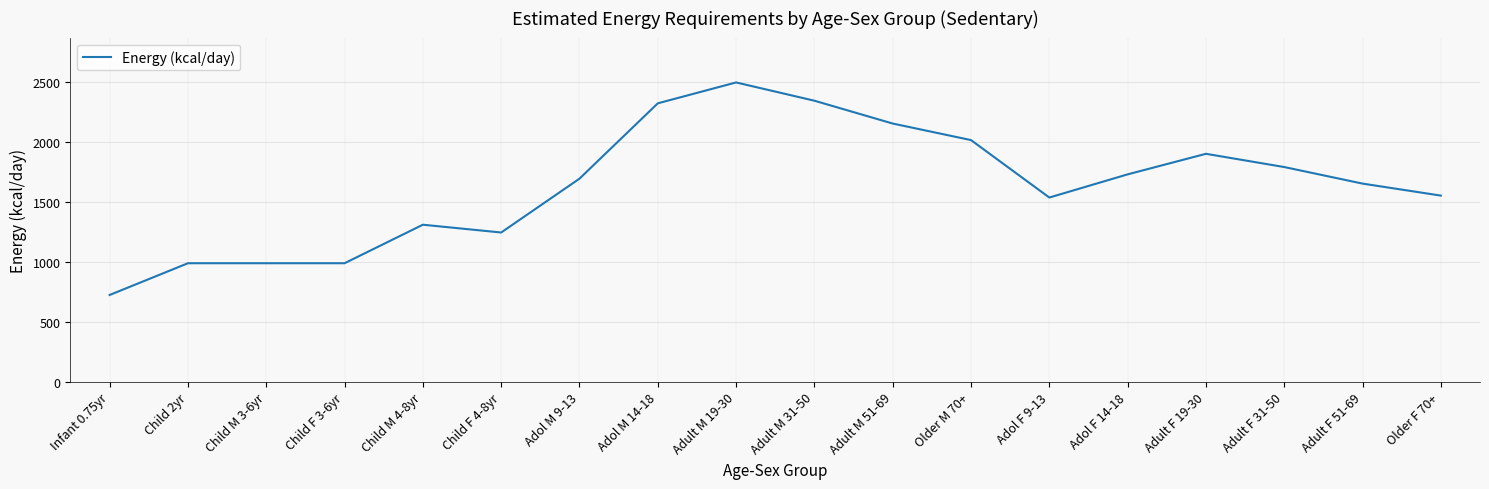

What value does the data have at Adult M 31-50?

2344.8